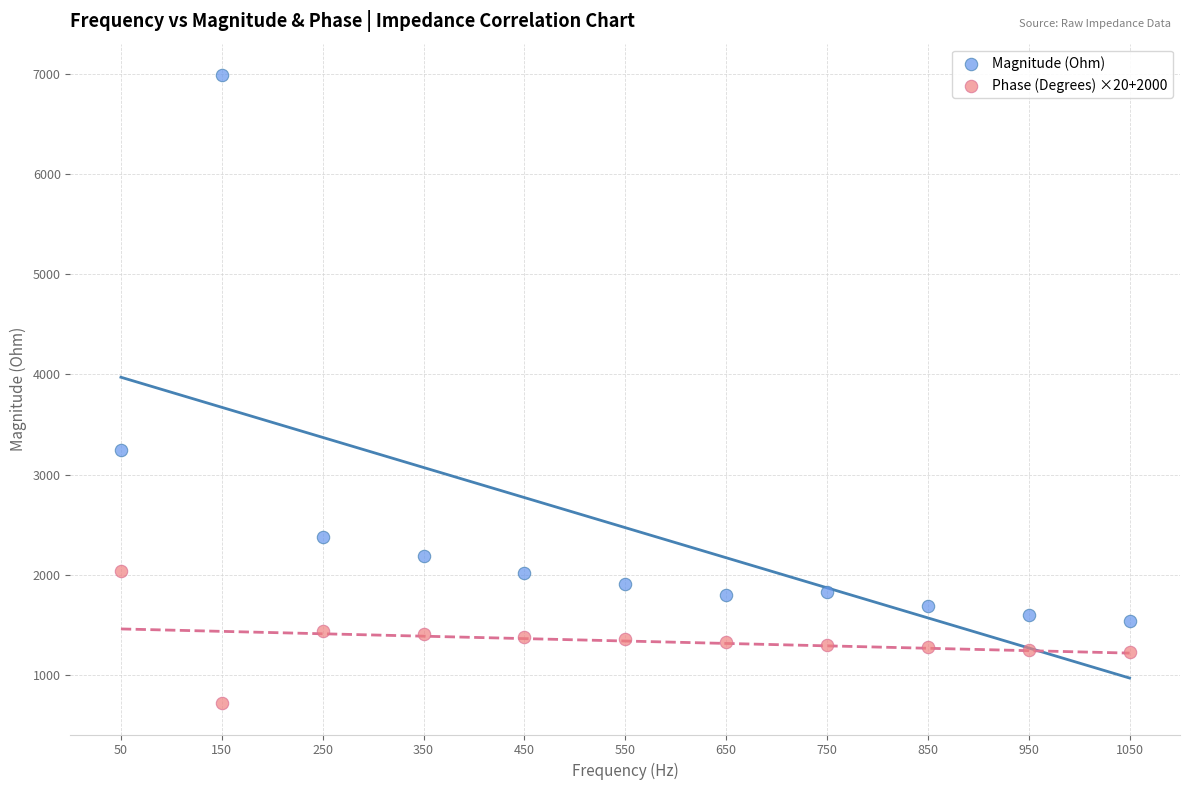

Which series reaches the maximum Y coordinate?

Magnitude (Ohm)